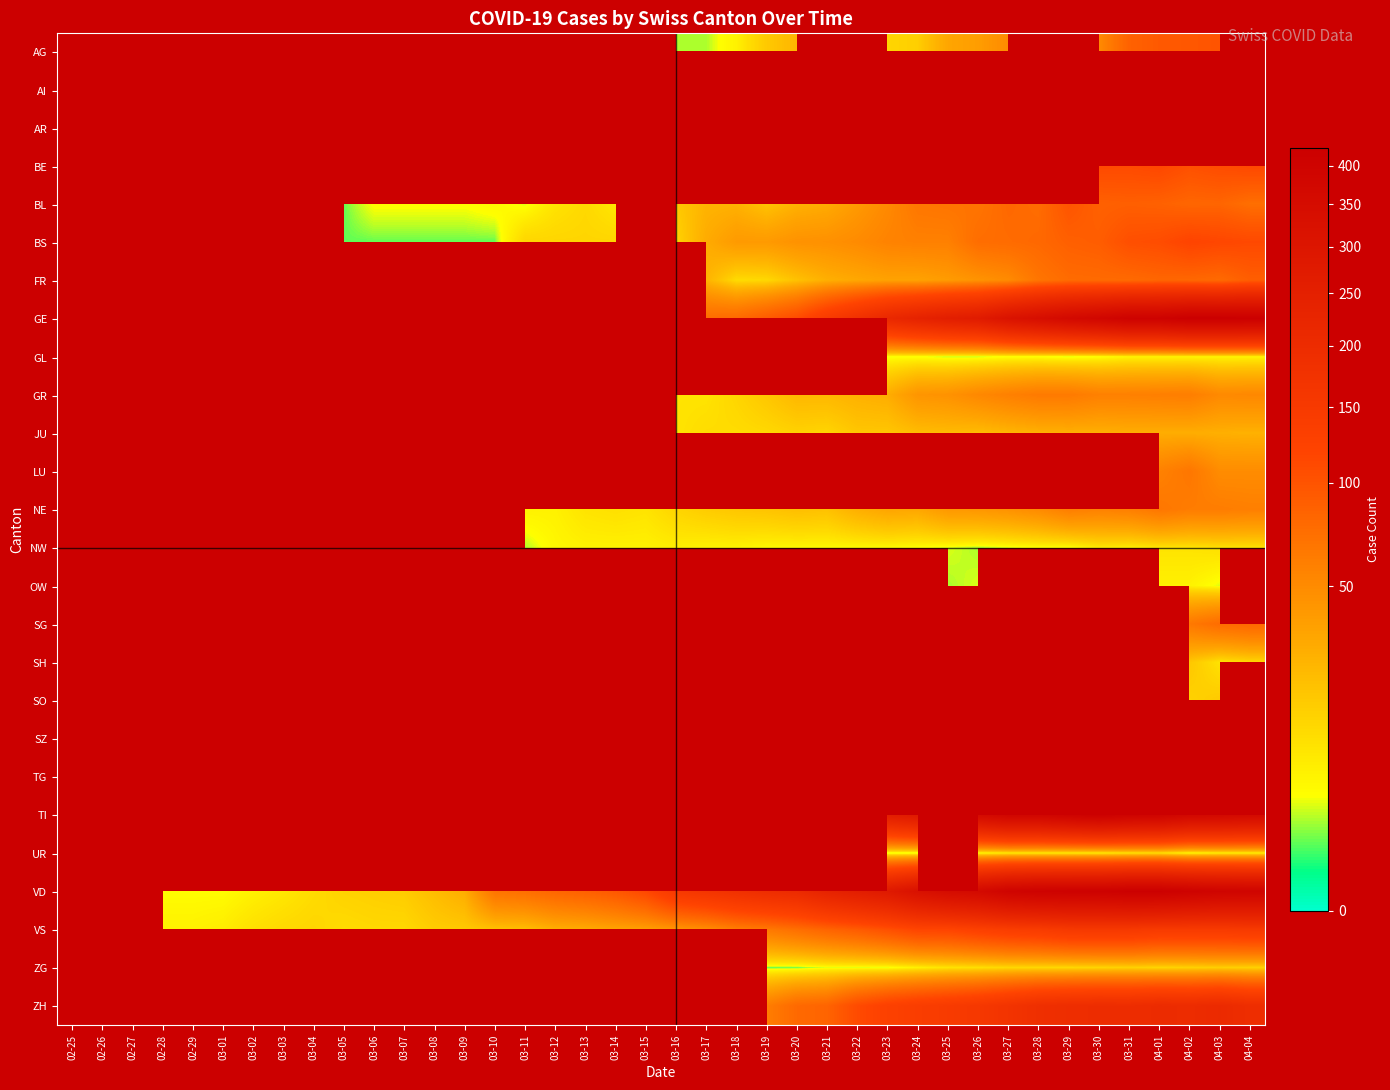

Between 02-26 and 03-07, which is larger?

03-07